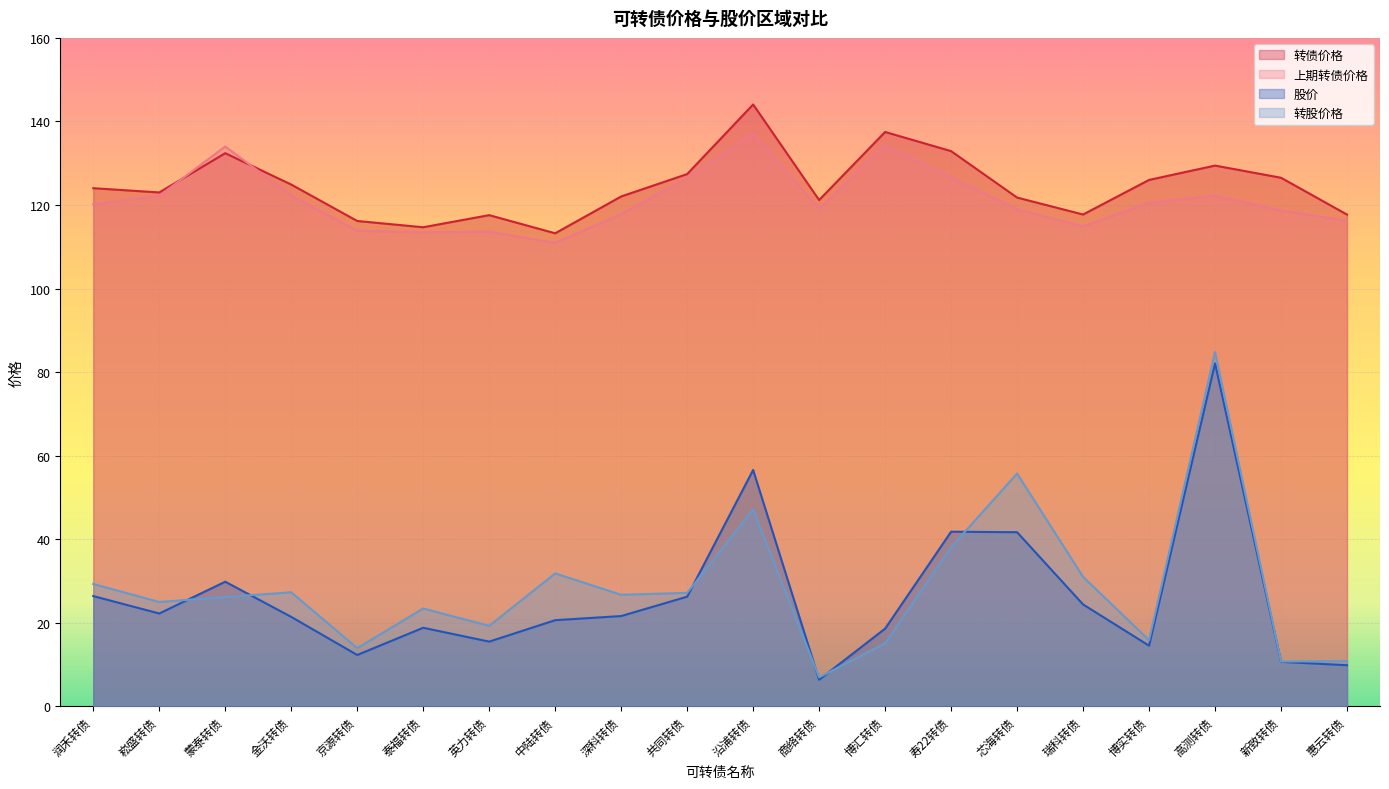

What is the label of the 15th point from the right?

泰福转债